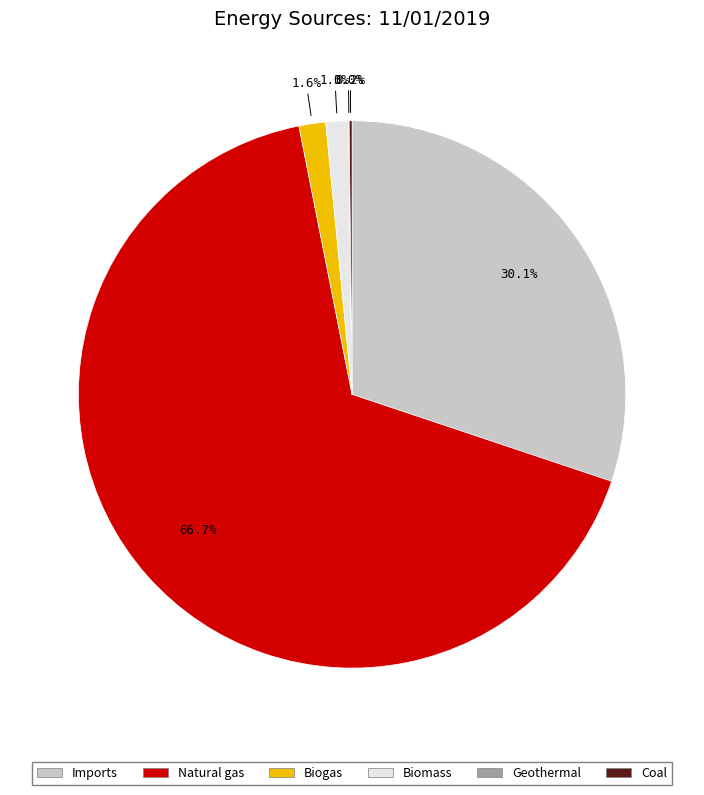

Which category has the biggest portion of the pie?

Natural gas